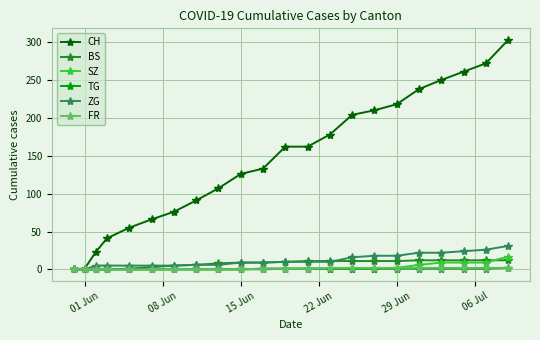

Which series has the widest spread of values?

CH